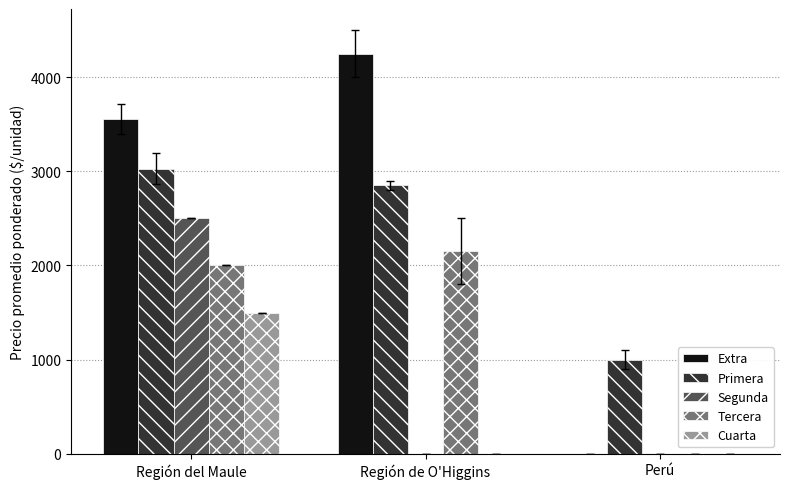

Where is Tercera nearest to the value 1075?

Región del Maule